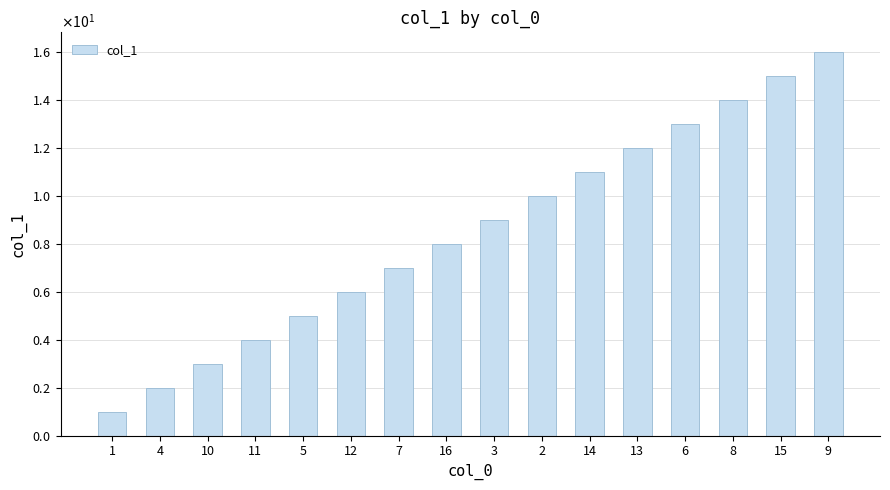

Are the bars horizontal?

No